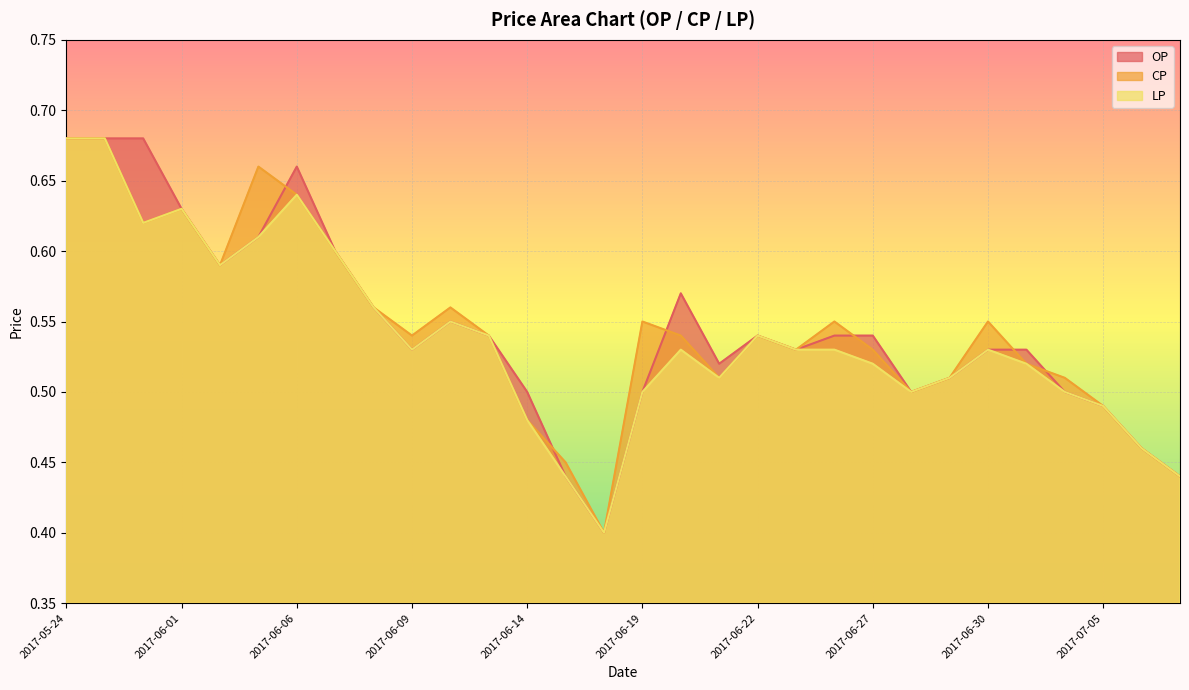

Which series changed the most between 2017-05-24 and 2017-06-12?

OP